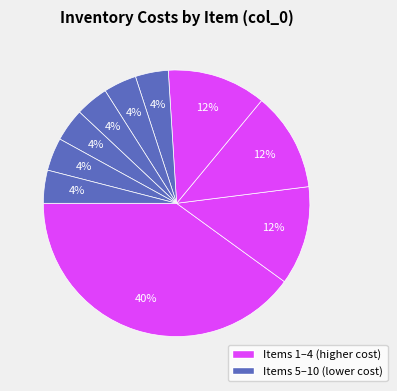

How many slices are in this pie chart?

10